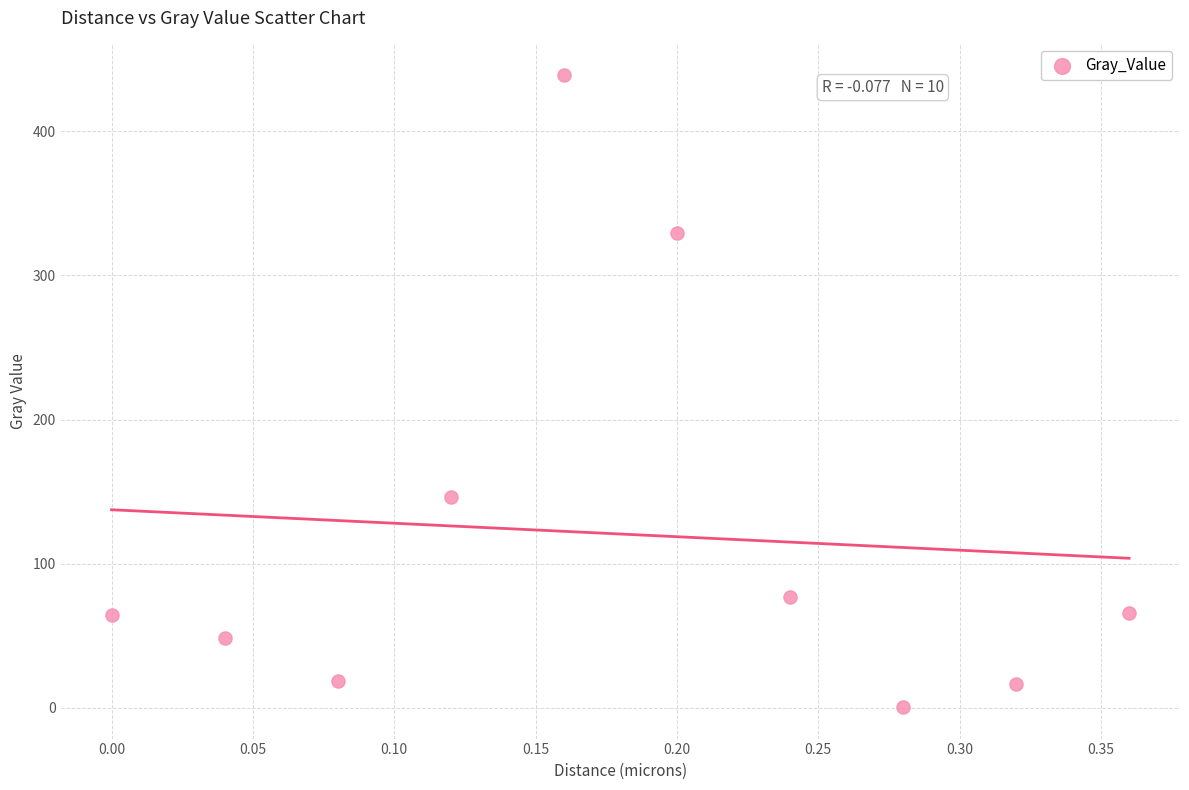

What is the range of Y values (max minus min)?

438.2